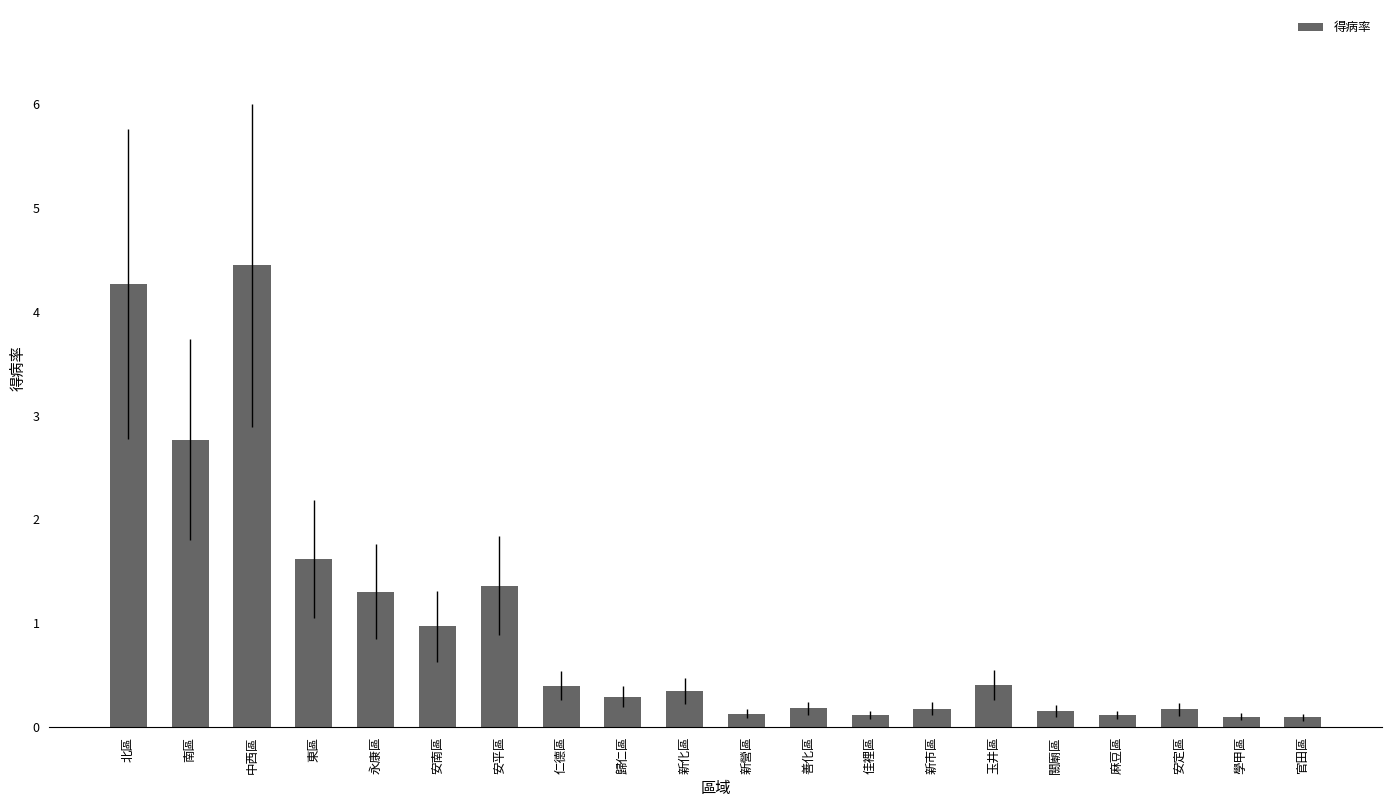

What is the sum of all values?

19.4